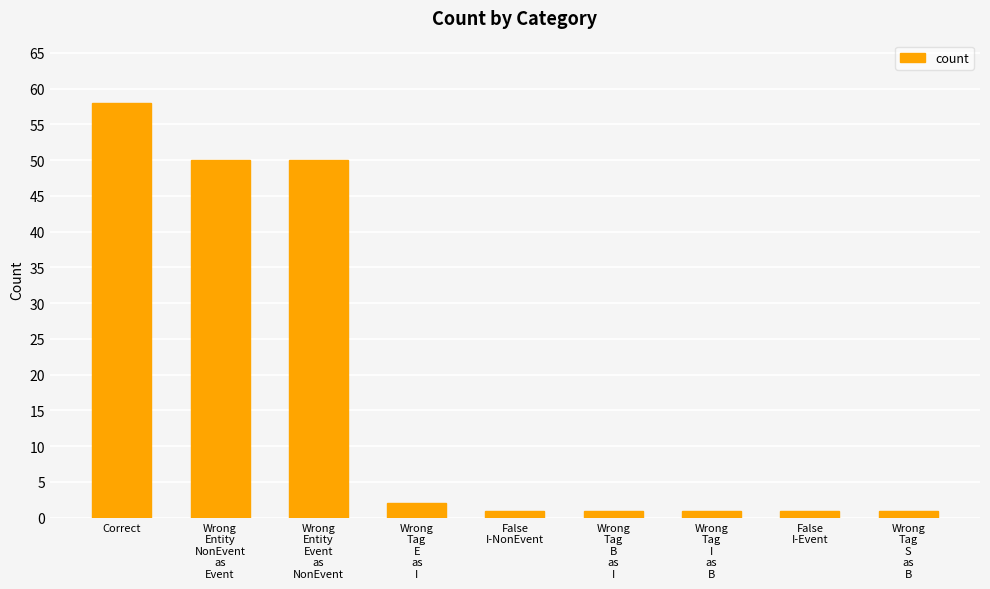

What is the sum of the values at Wrong
Tag
E
as
I and Wrong
Entity
Event
as
NonEvent?

52